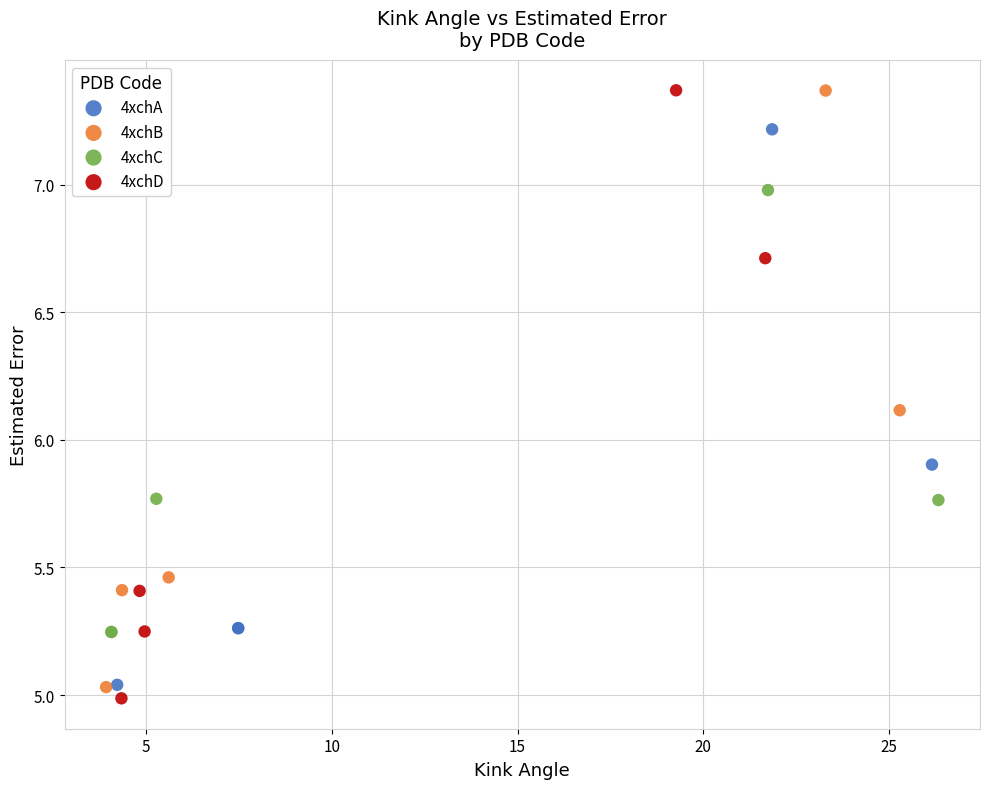

Which series has the largest Y range (max minus min)?

4xchD